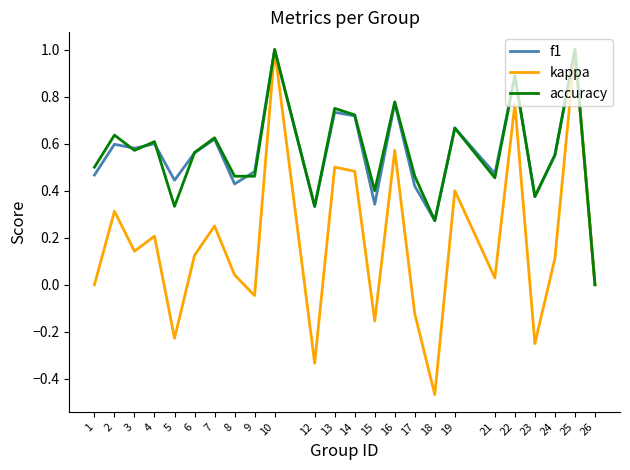

Is the value of kappa at 24 greater than the value of accuracy at 23?

No